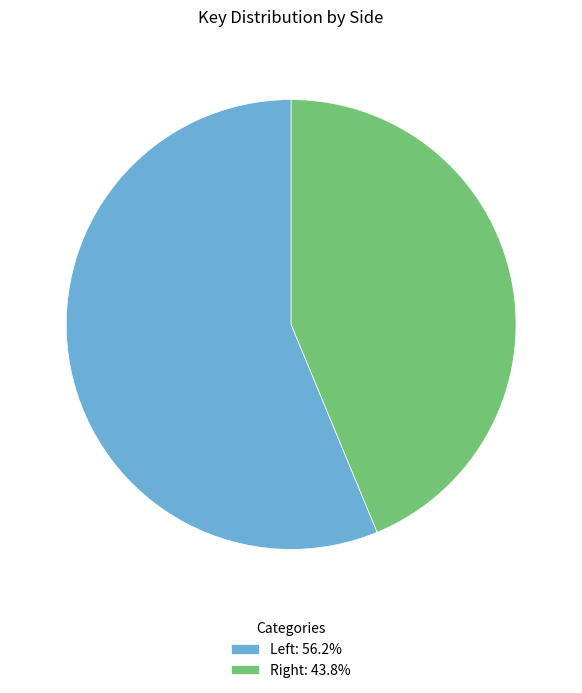

Is there a majority slice in this chart?

Yes